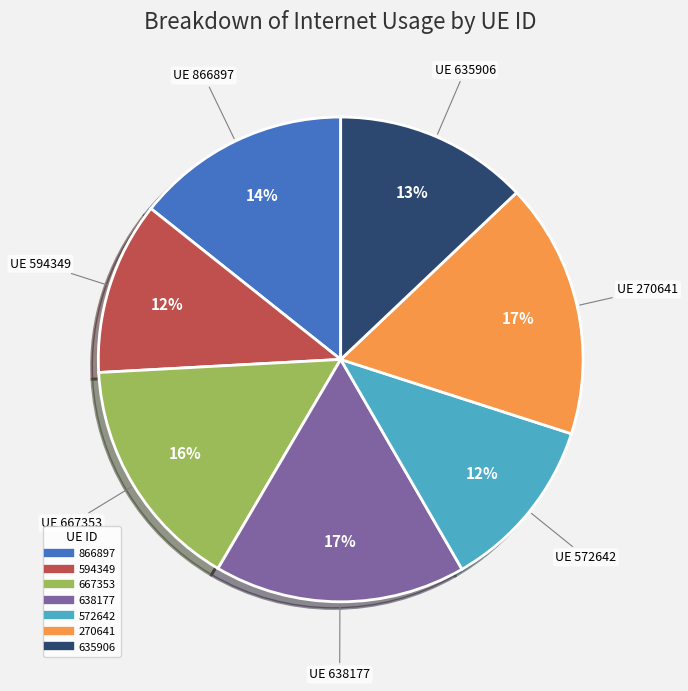

The 638177 slice represents 30% of the pie. True or false?

False